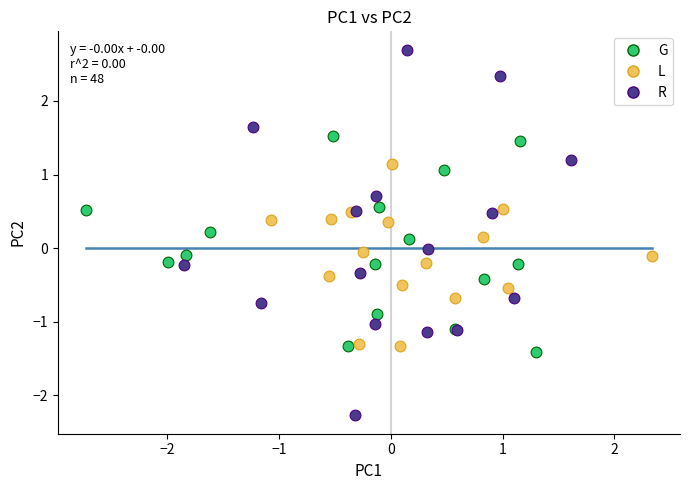

Which series contains the lowest Y value?

R